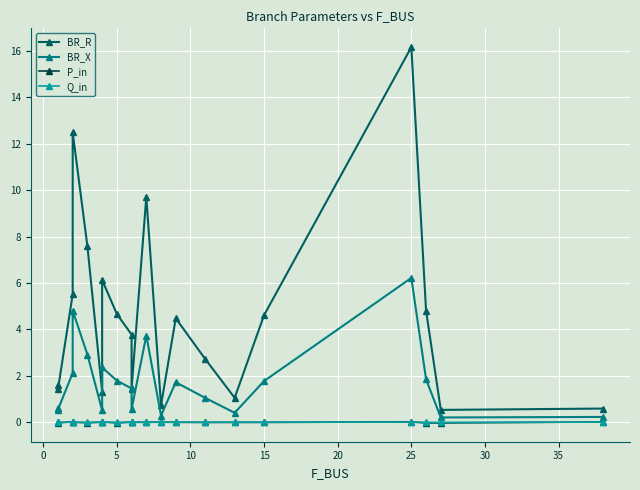

Reading left to right, list all the values displayed in this chart.

BR_R: 1.6	1.4	5.5	12.5	7.6	1.3	6.1	4.7	3.8	1.5	9.7	0.7	4.5	2.7	1.0	4.6	16.2	4.8	0.5	0.6
BR_X: 0.6	0.5	2.1	4.8	2.9	0.5	2.4	1.8	1.5	0.6	3.7	0.3	1.7	1.0	0.4	1.8	6.2	1.8	0.2	0.2
P_in: 0.0	-0.0	0.0	0.0	-0.0	0.0	0.0	-0.0	0.0	-0.0	-0.0	0.0	-0.0	-0.0	-0.0	-0.0	0.0	-0.0	-0.0	0.0
Q_in: 0.0	-0.0	0.0	0.0	-0.0	0.0	0.0	-0.0	0.0	-0.0	-0.0	0.0	-0.0	-0.0	-0.0	-0.0	0.0	-0.0	-0.0	0.0